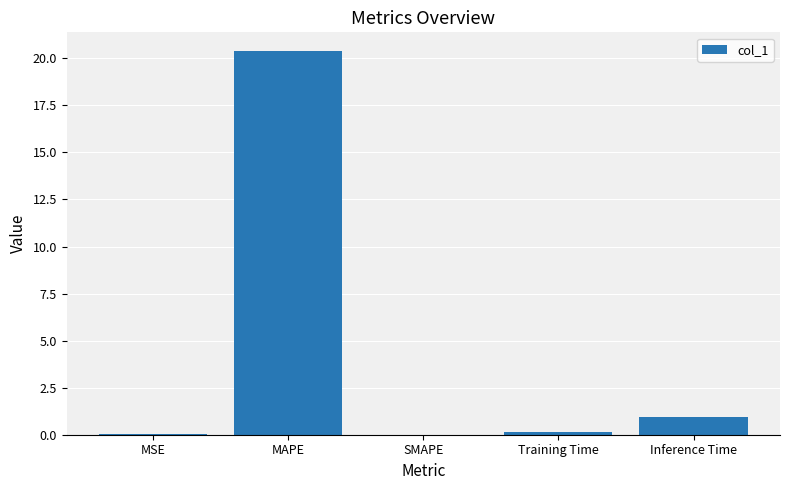

Which has a higher value, SMAPE or MAPE?

MAPE